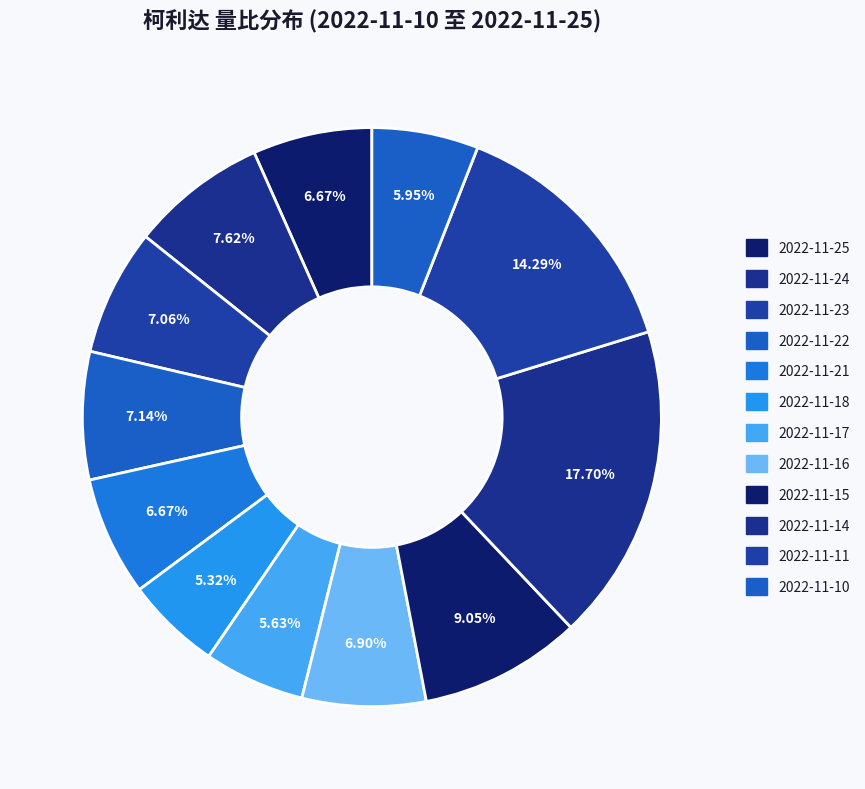

How many slices are in this pie chart?

12